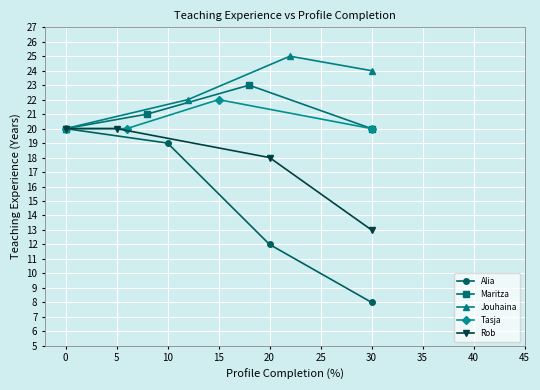

The value of Rob at 0 is 32. True or false?

False